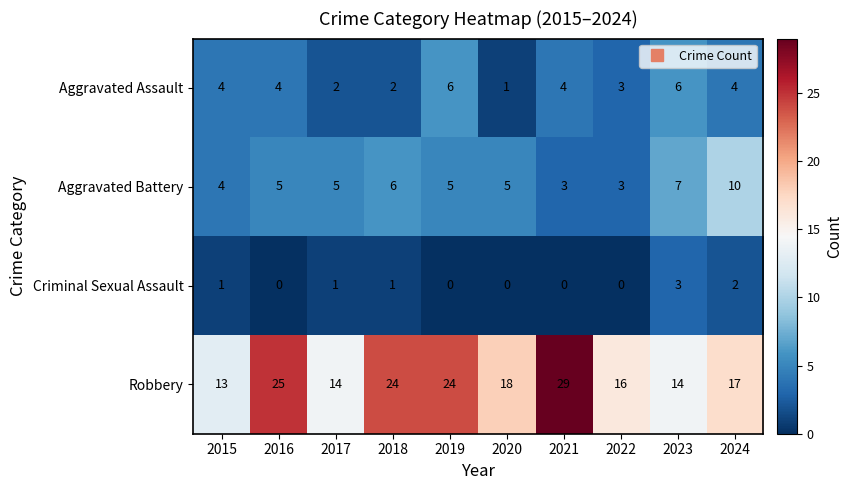

List the series in order of their peak value, highest first.

Robbery, Aggravated Battery, Aggravated Assault, Criminal Sexual Assault